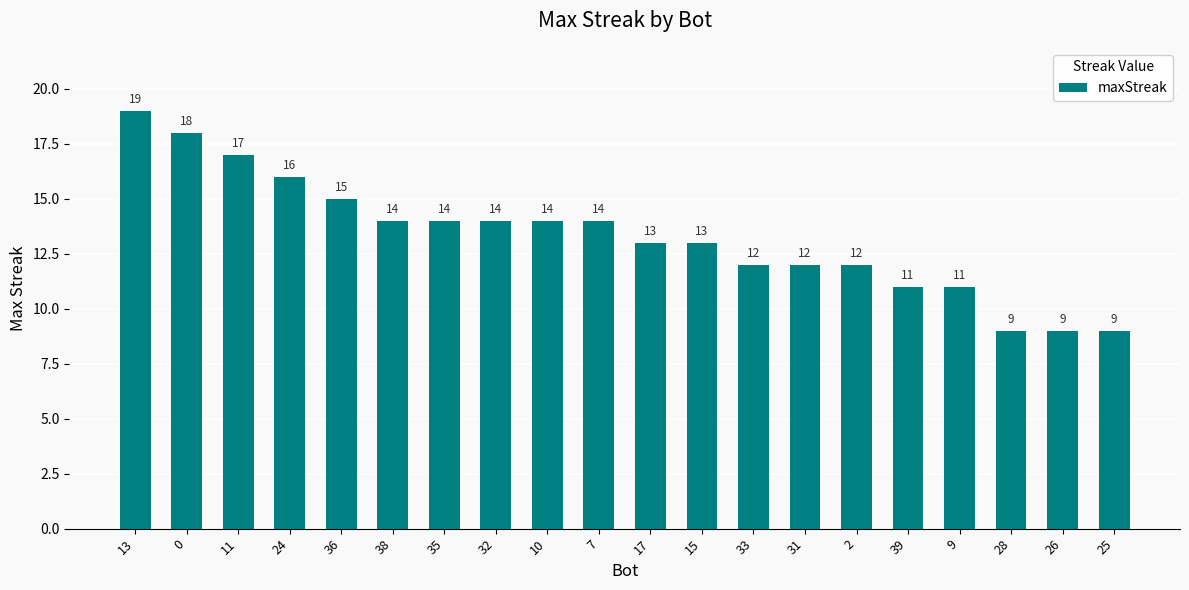

What is the label of the 9th bar from the right?

15